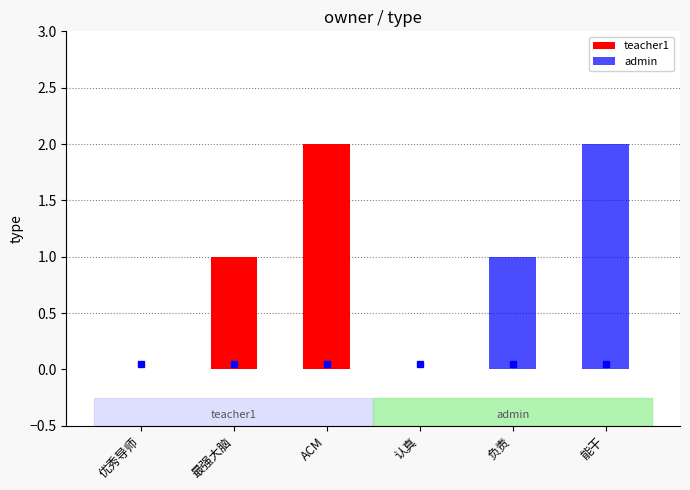

How many groups of bars are there?

6